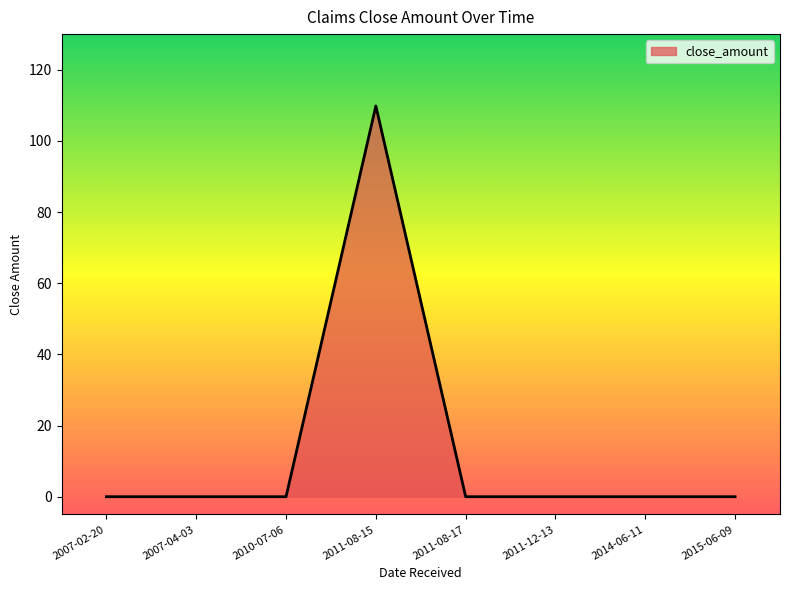

The chart shows a value of 160.1 at 2011-08-15. True or false?

False